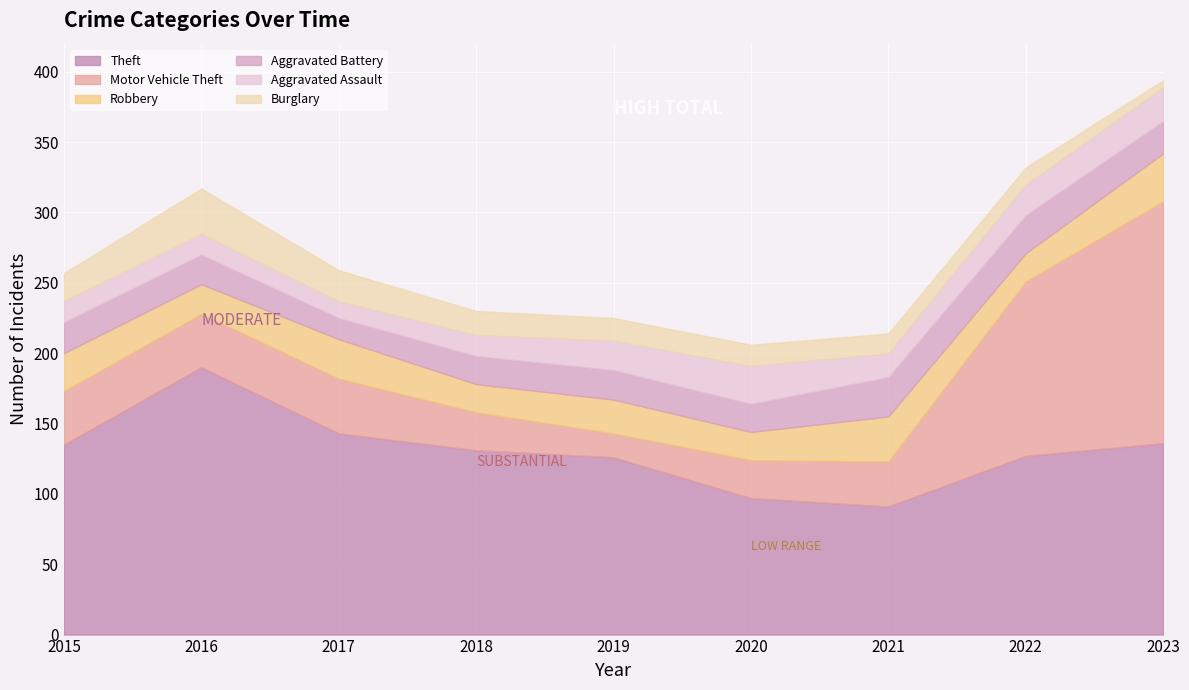

True or false: Motor Vehicle Theft and Aggravated Battery intersect in this chart.

True